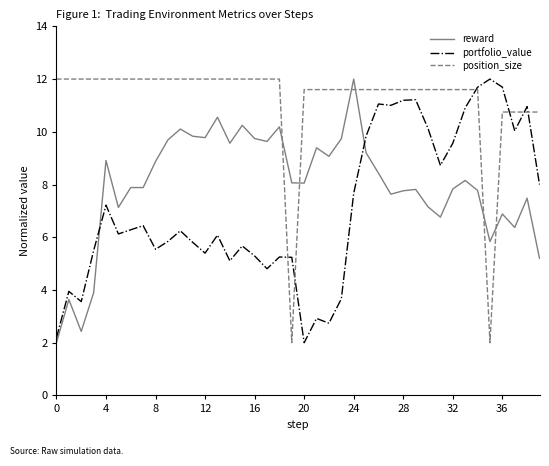

List the series in order of their overall mean, highest first.

position_size, reward, portfolio_value